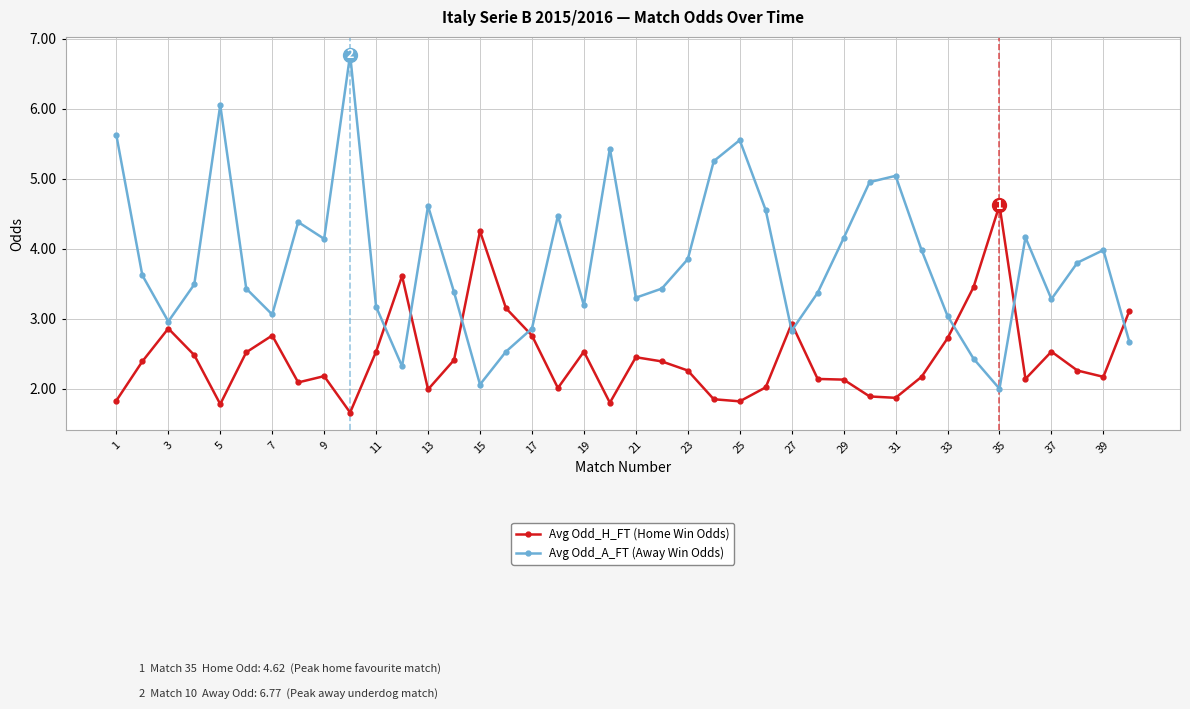

What is the lowest value of the Avg Odd_A_FT (Away Win Odds) series?

2.0